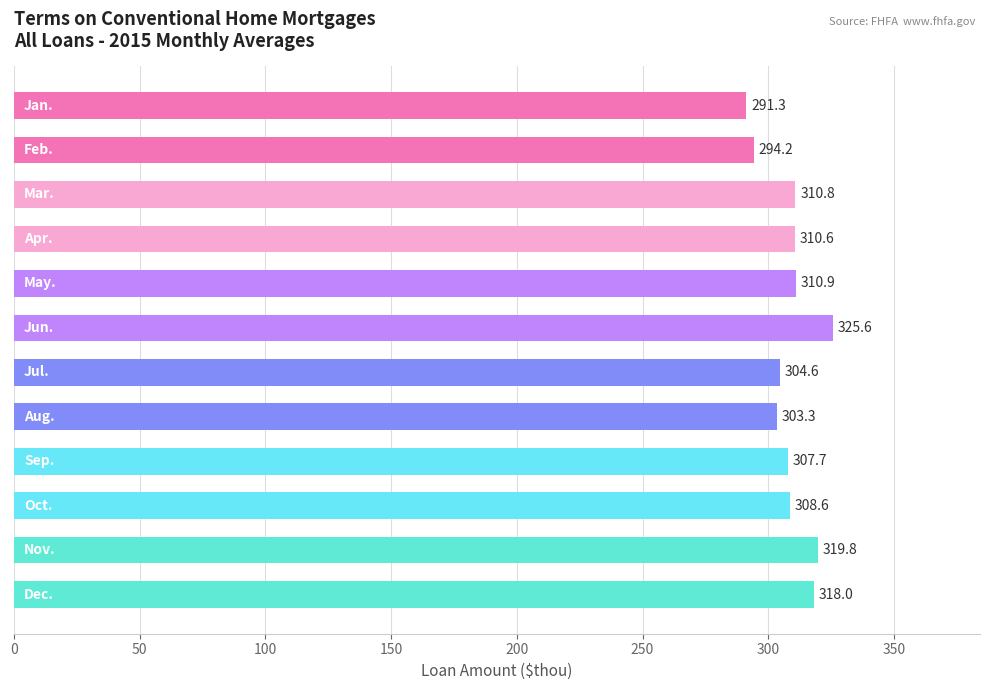

What is the sum of all values?

3705.4